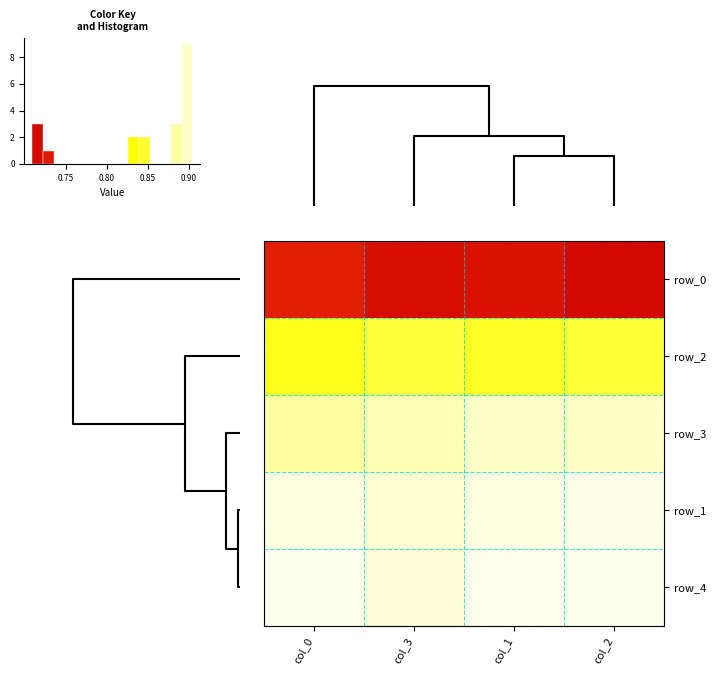

Count the row_4 values in the range 0 to 1.

4